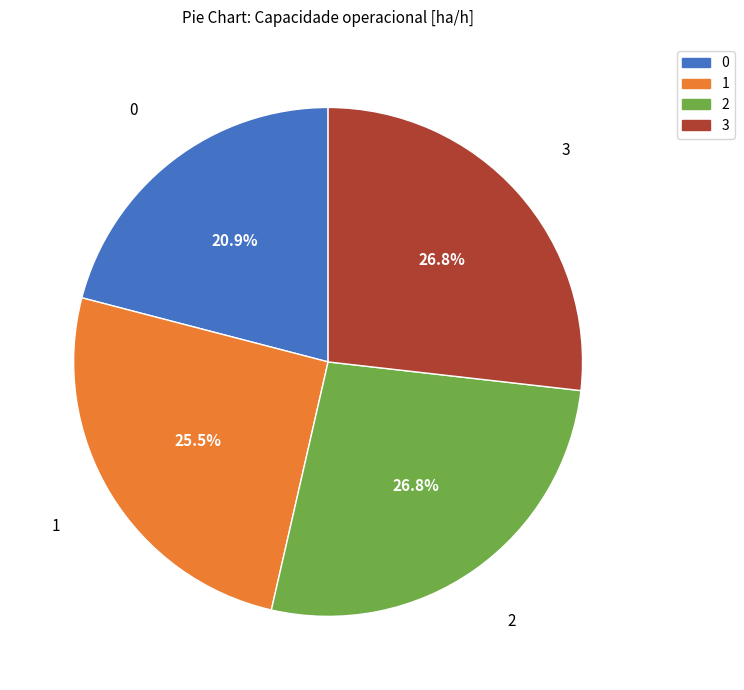

What is the total percentage of 3 and 1?

52.3%